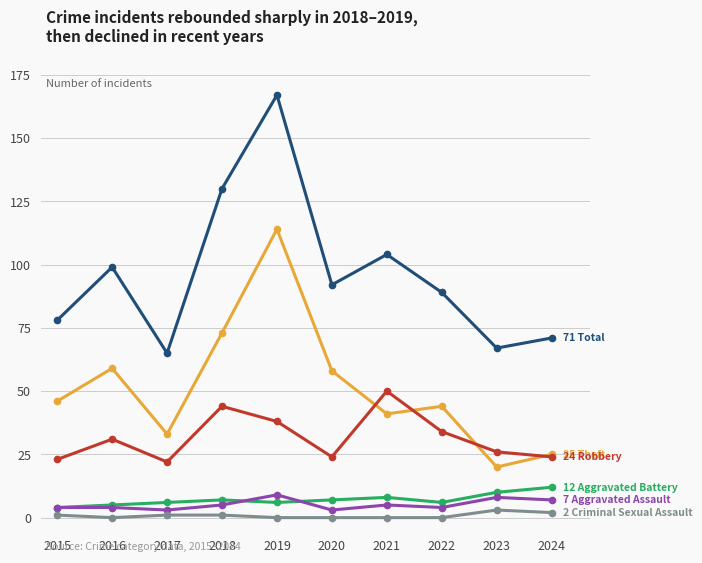

At which category is the sum across all series the highest?

2019